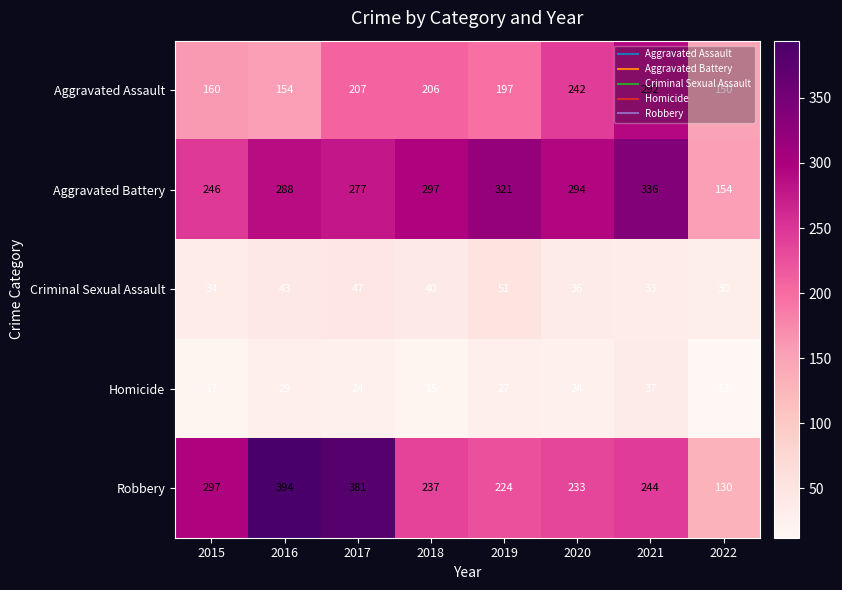

The value of Robbery at 2022 is 224. True or false?

False